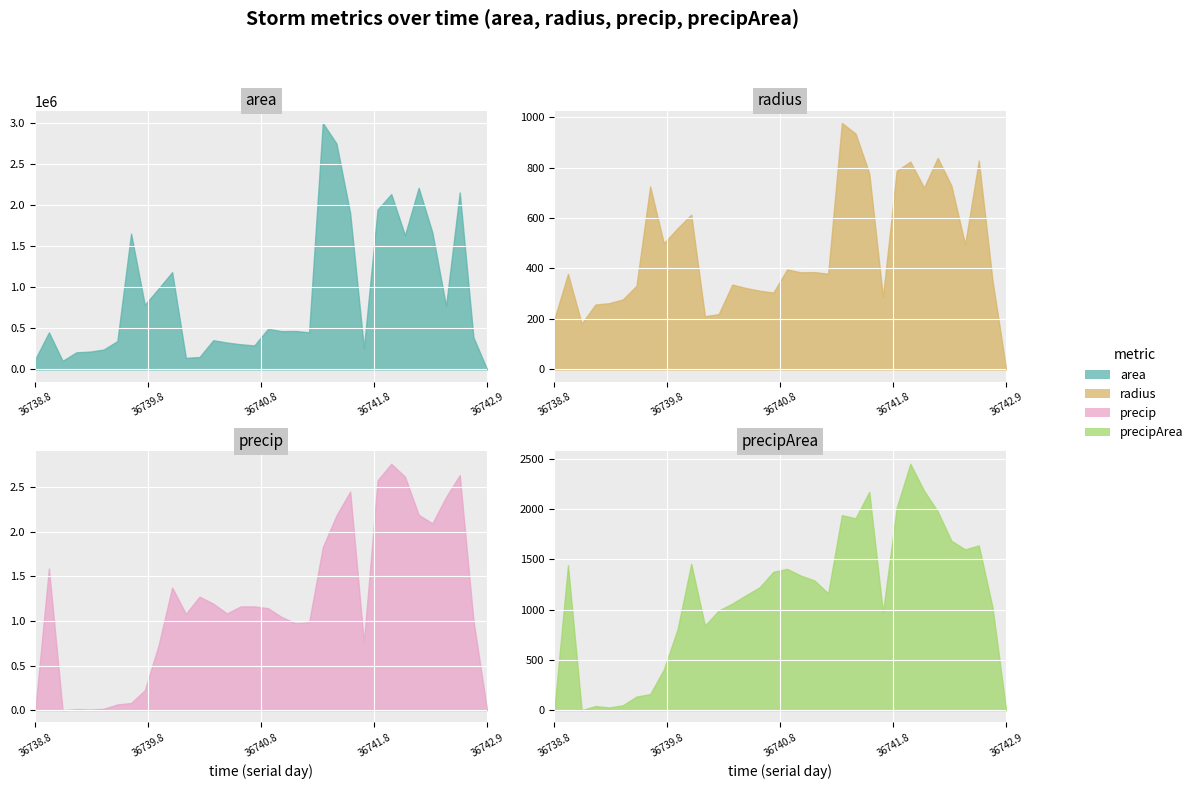

What is the average value of the area series?

897444.9